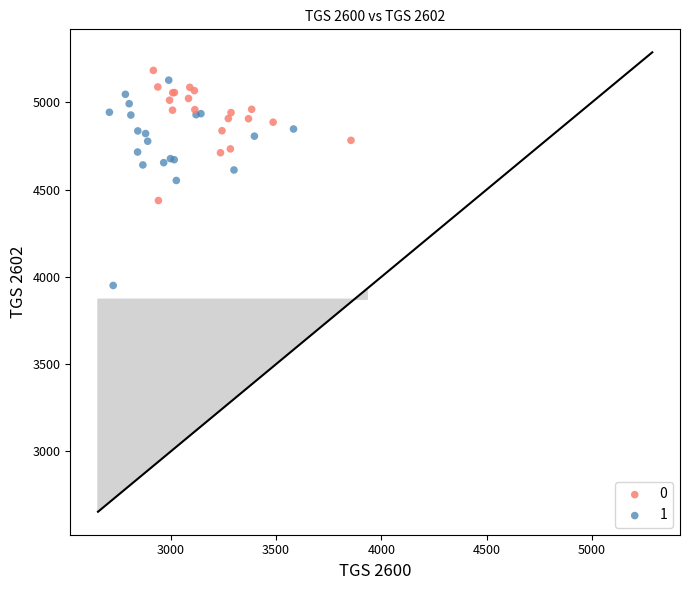

Which series reaches the maximum Y coordinate?

0